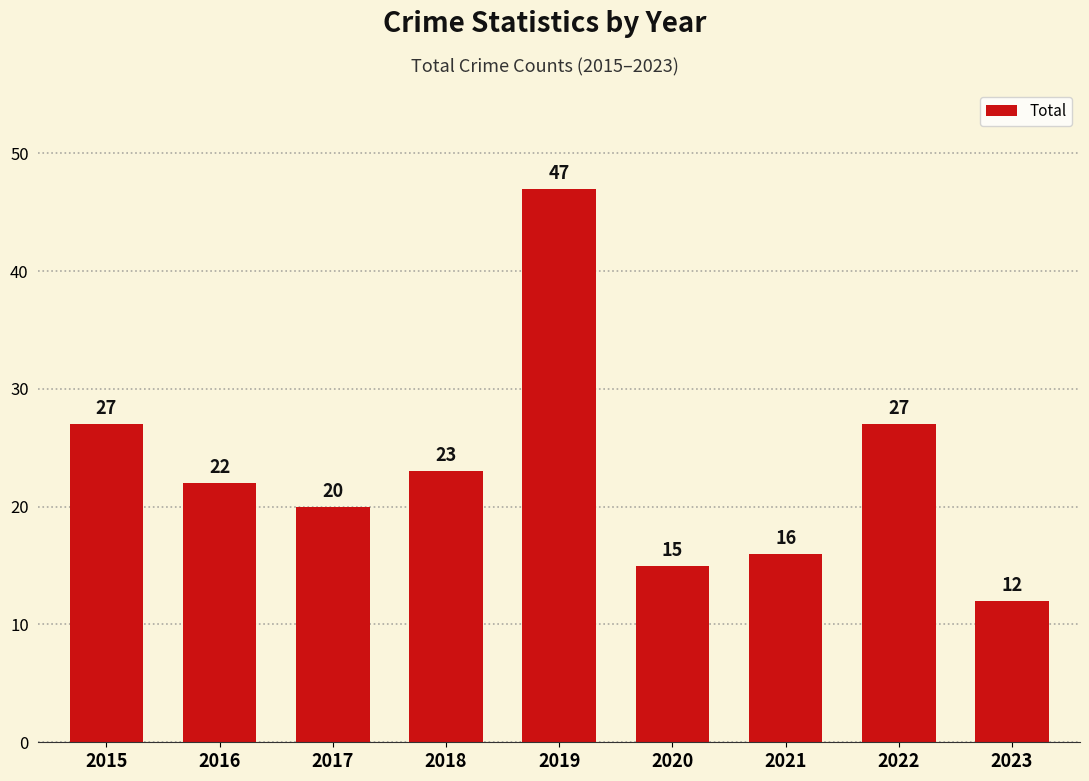

Reading left to right, what are all the values shown in this chart?

27	22	20	23	47	15	16	27	12